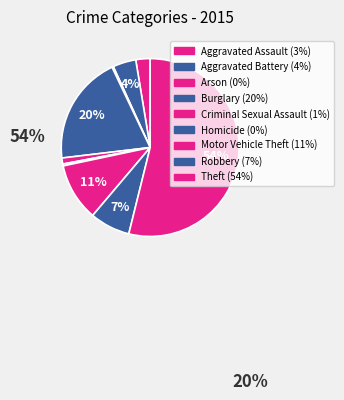

The Robbery slice represents 1% of the pie. True or false?

False